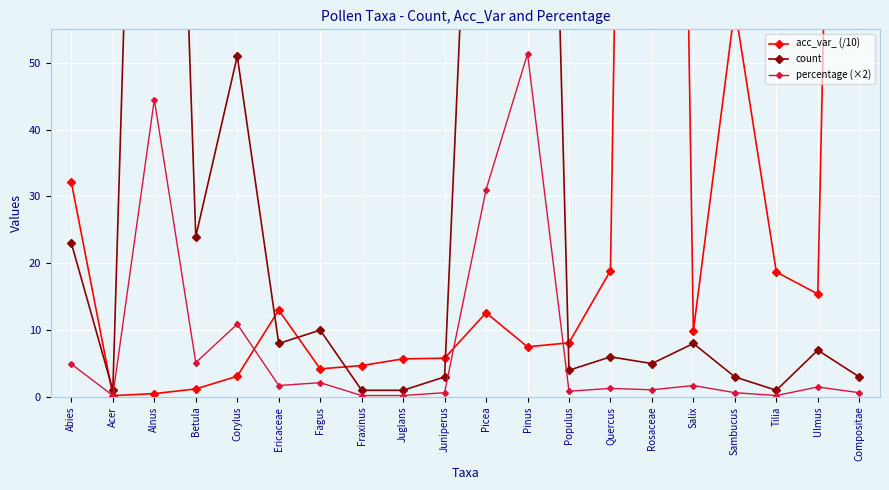

What is the label of the 14th point from the left?

Quercus